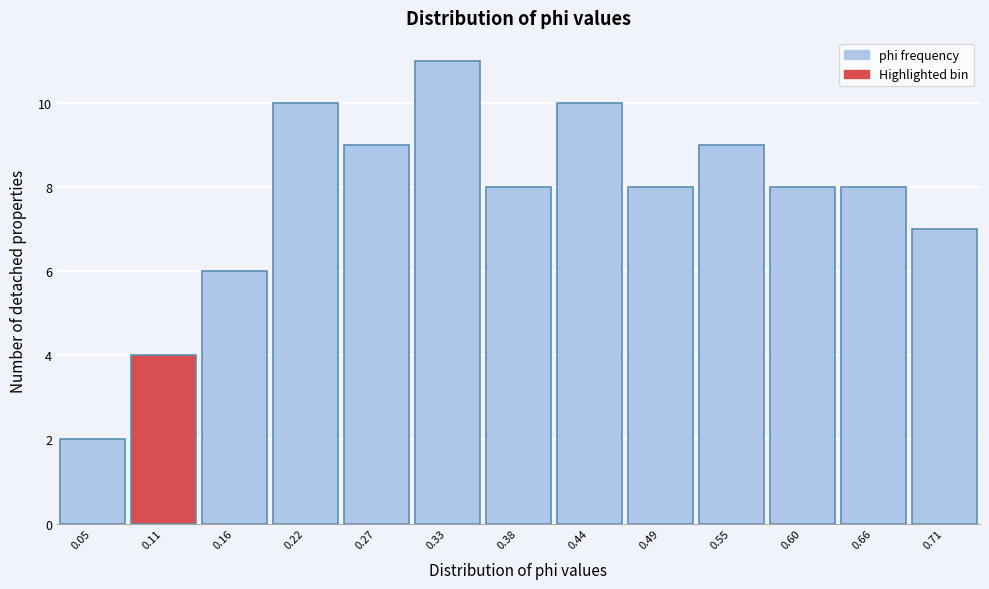

What is the height of the bar covering 0.36 to 0.41 on the x-axis? Neither the bar edges nor the heights are printed on the chart, so give them approximately, as read against the axes.

8